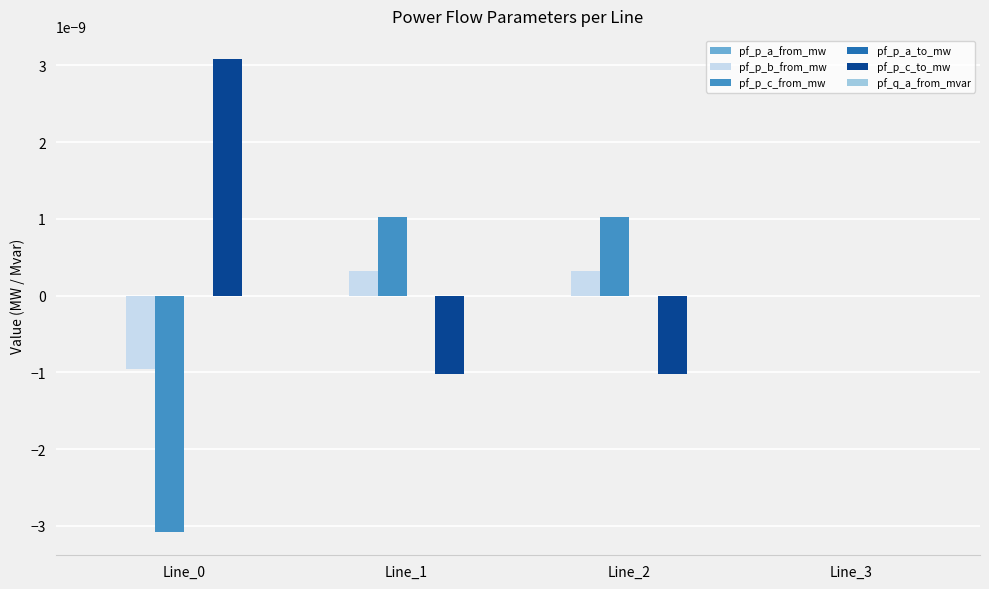

The pf_p_c_from_mw series shows 0.0 at Line_2. True or false?

True